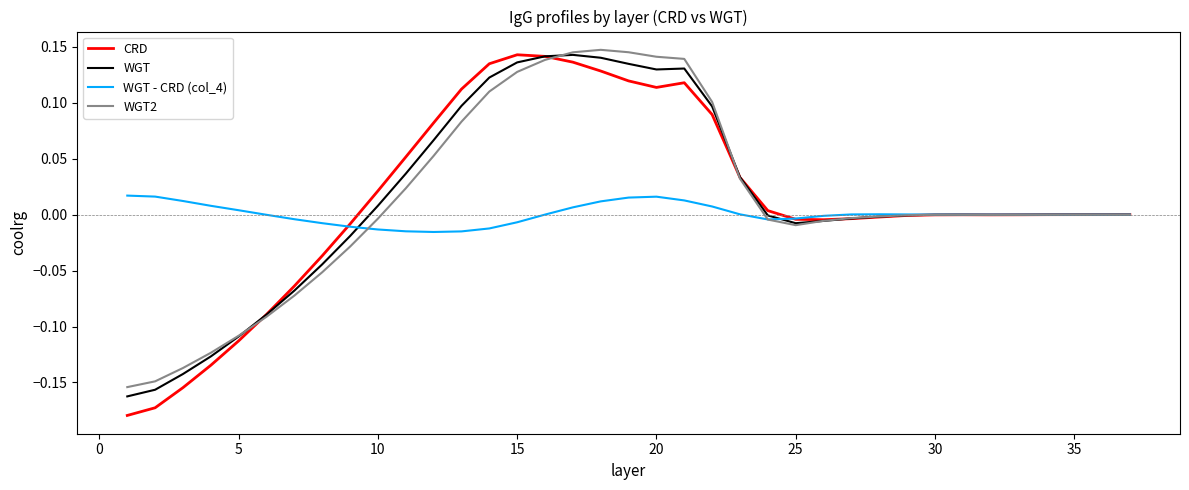

How many lines are shown in the chart?

4